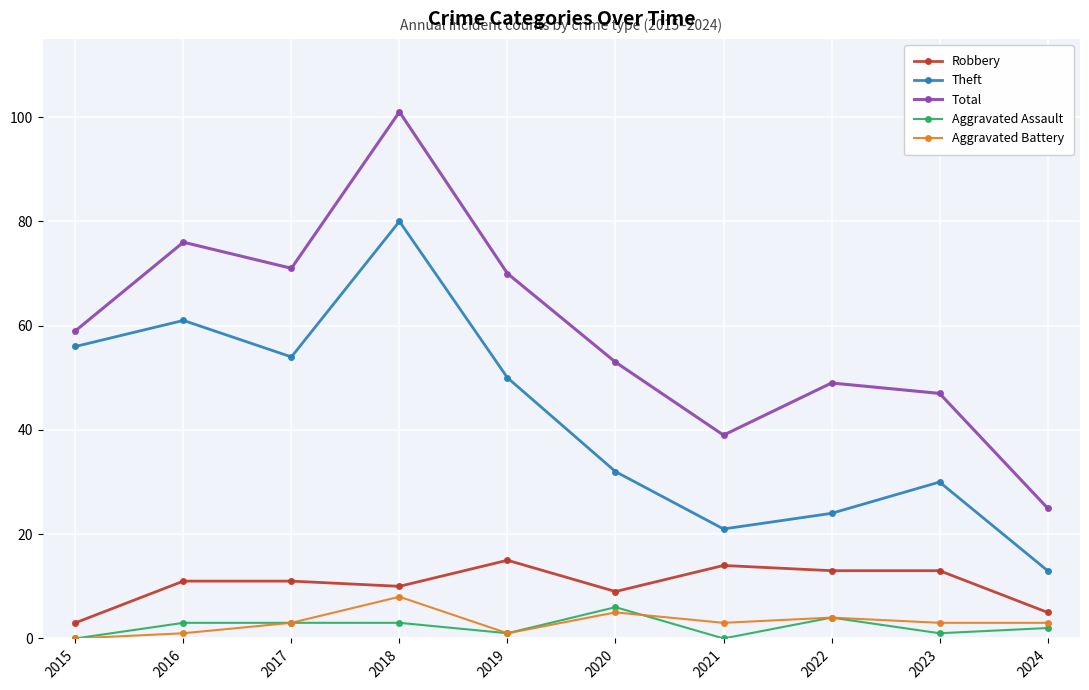

How many lines are shown in the chart?

5